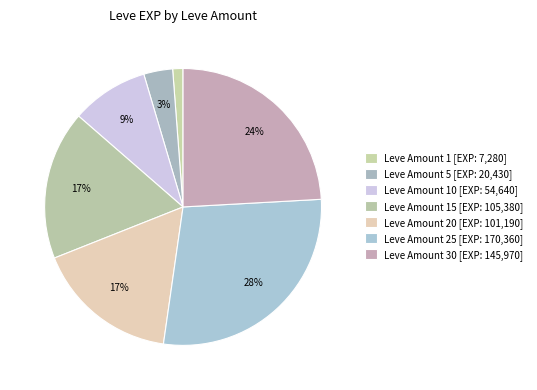

How many slices are in this pie chart?

7